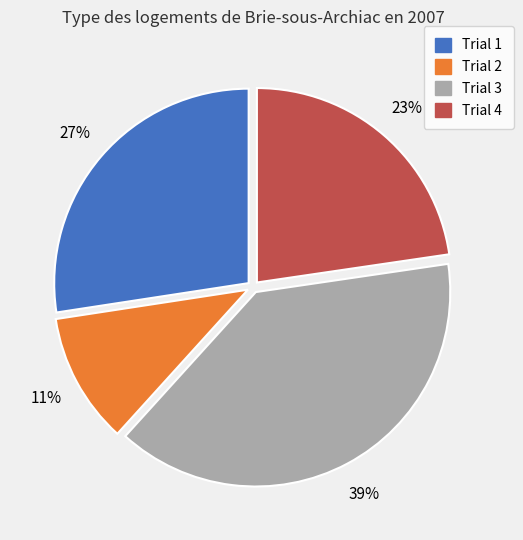

To the nearest percent, what is the combined percentage of Trial 4 and Trial 1?

50%